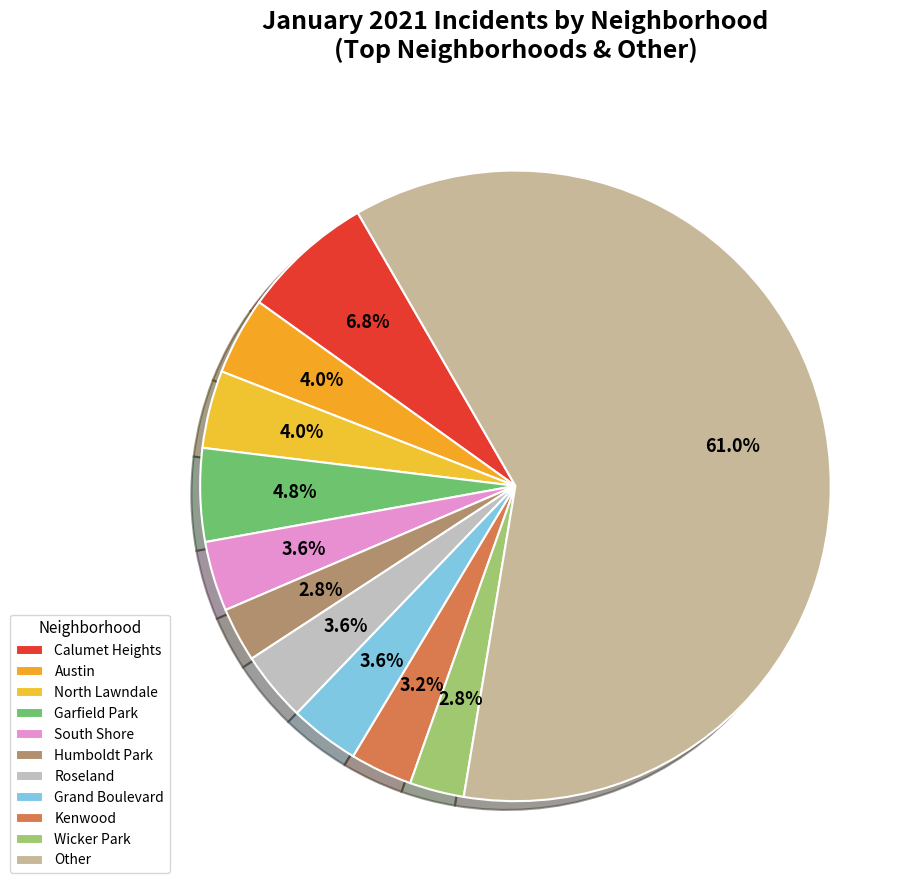

How many slices are in this pie chart?

11